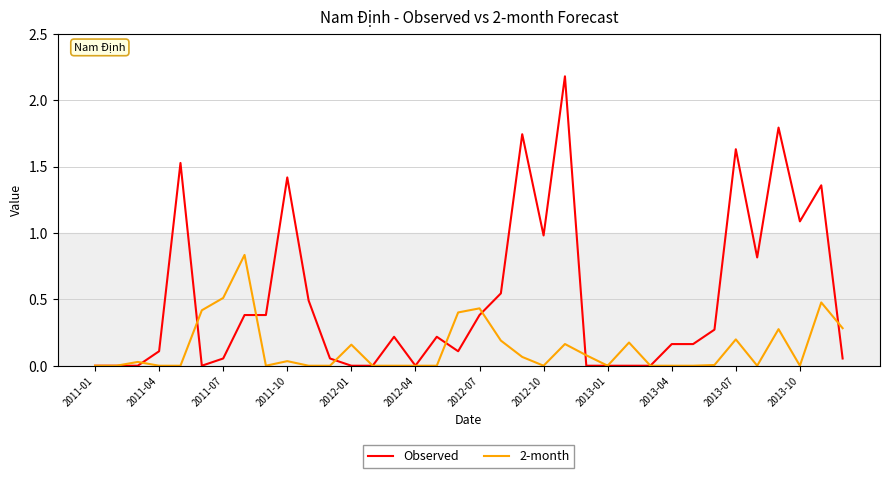

List the series in order of their peak value, highest first.

Observed, 2-month